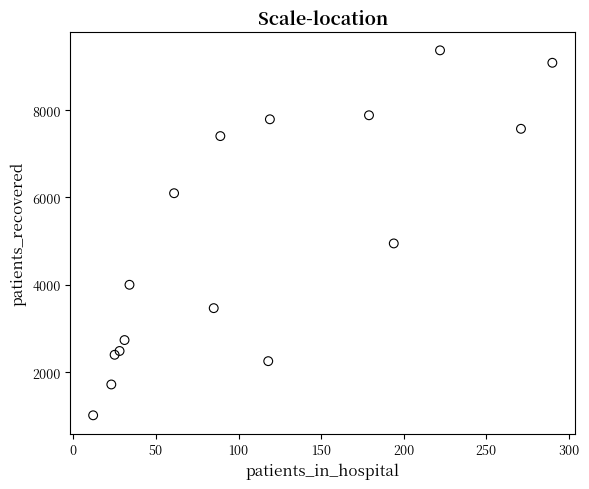

What Y value in the scatter plot is closest to 5191?

4948